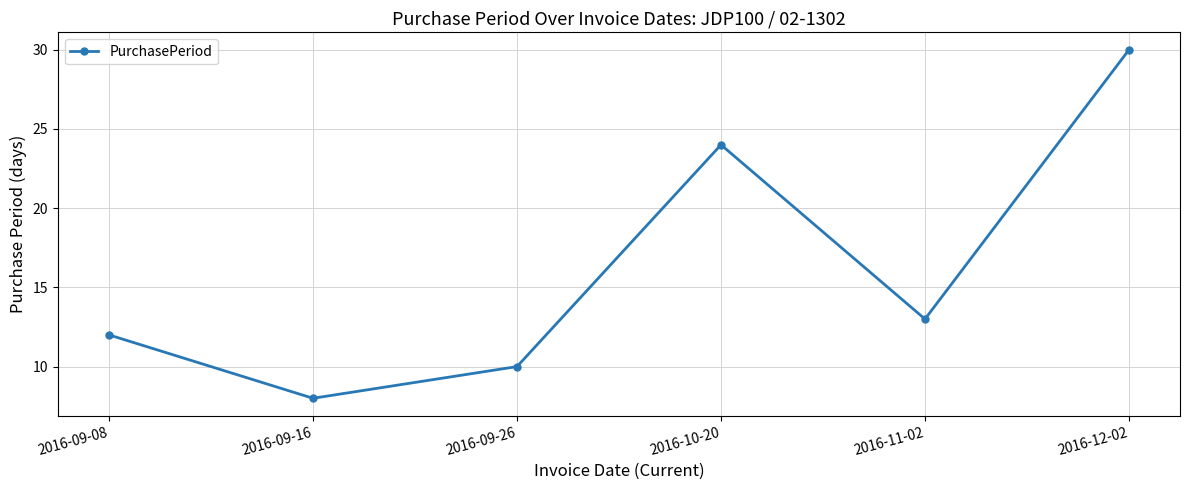

Reading left to right, list all the values displayed in this chart.

12	8	10	24	13	30